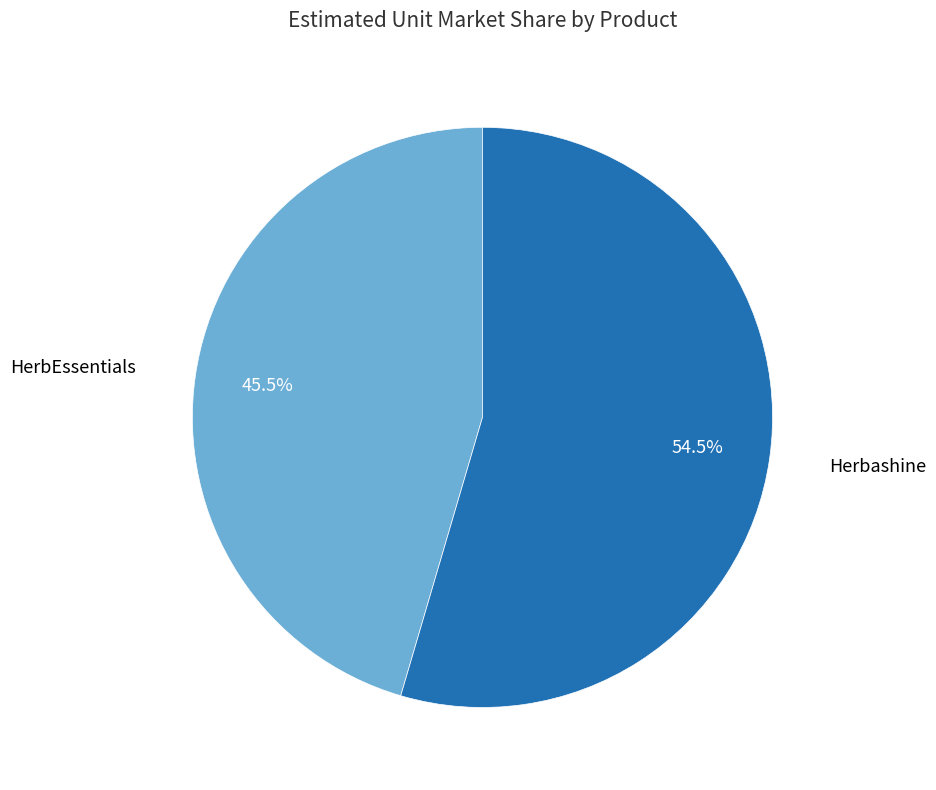

Is there a majority slice in this chart?

Yes